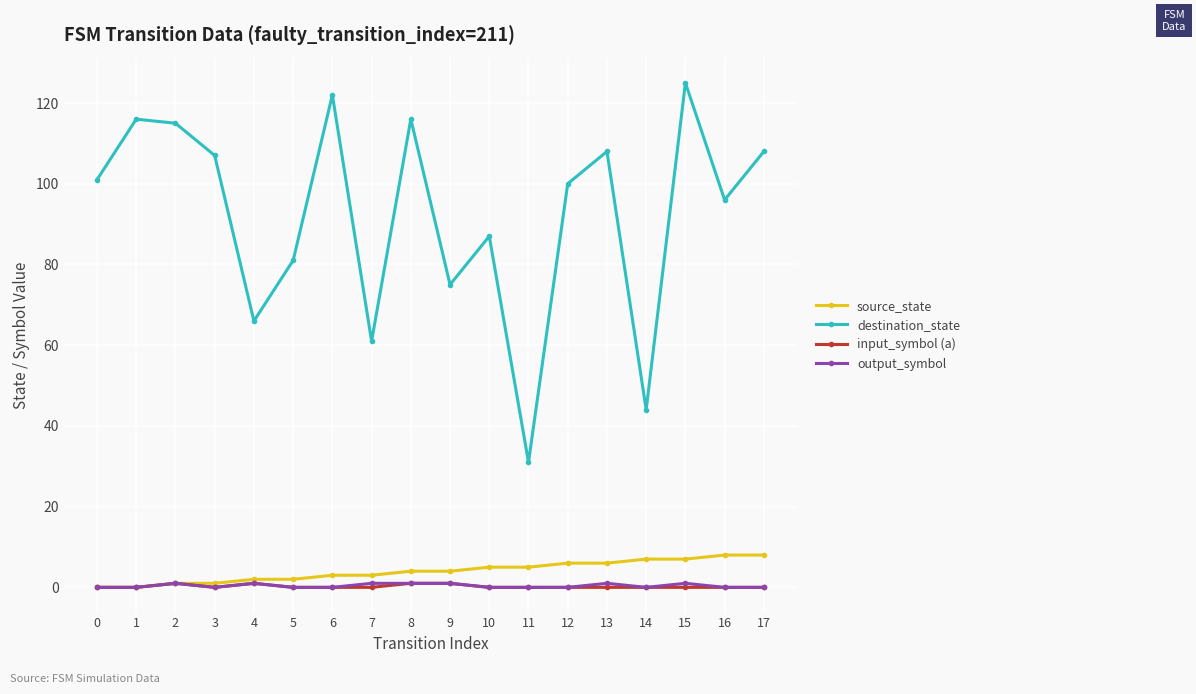

Which label corresponds to the largest value in the chart?

15